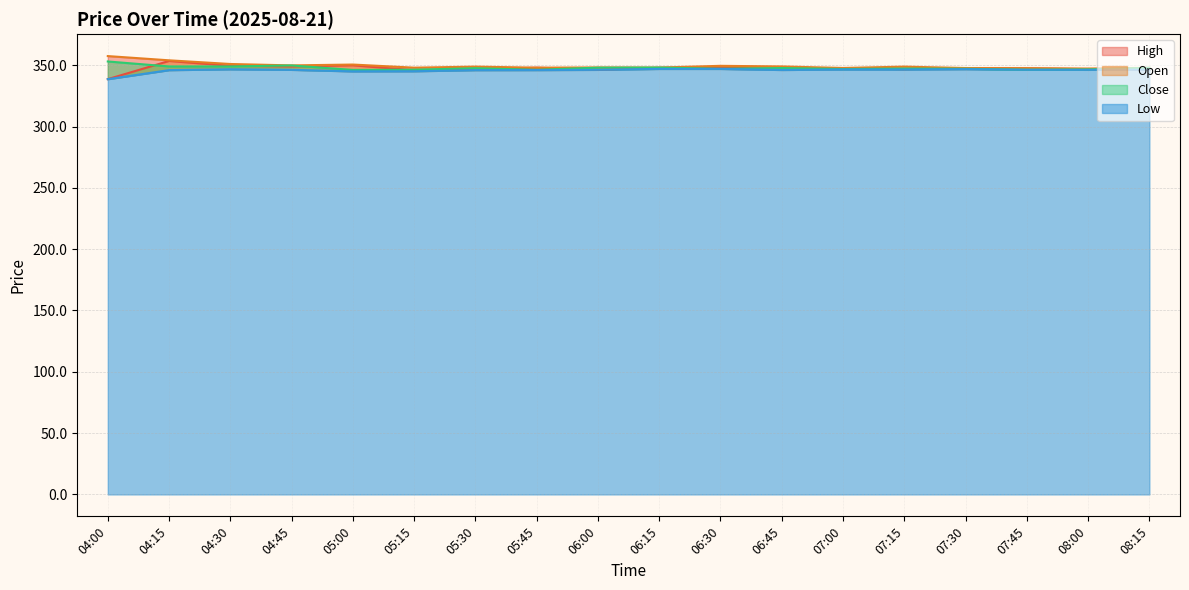

At which category is the sum across all series the highest?

04:15